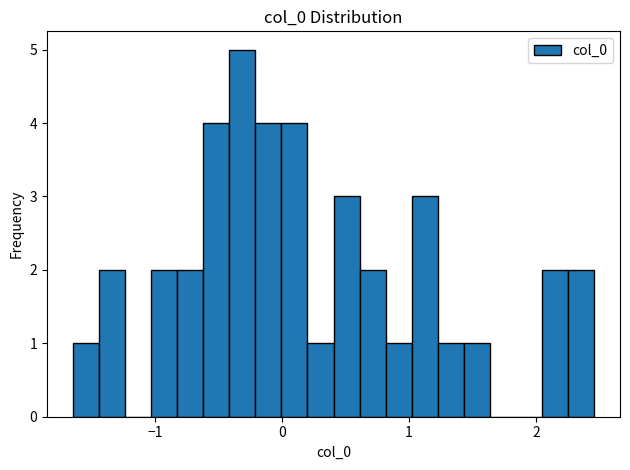

Around what value on the x-axis is the tallest bar? Give the approximate position of its centre, as read against the axis.

-0.3